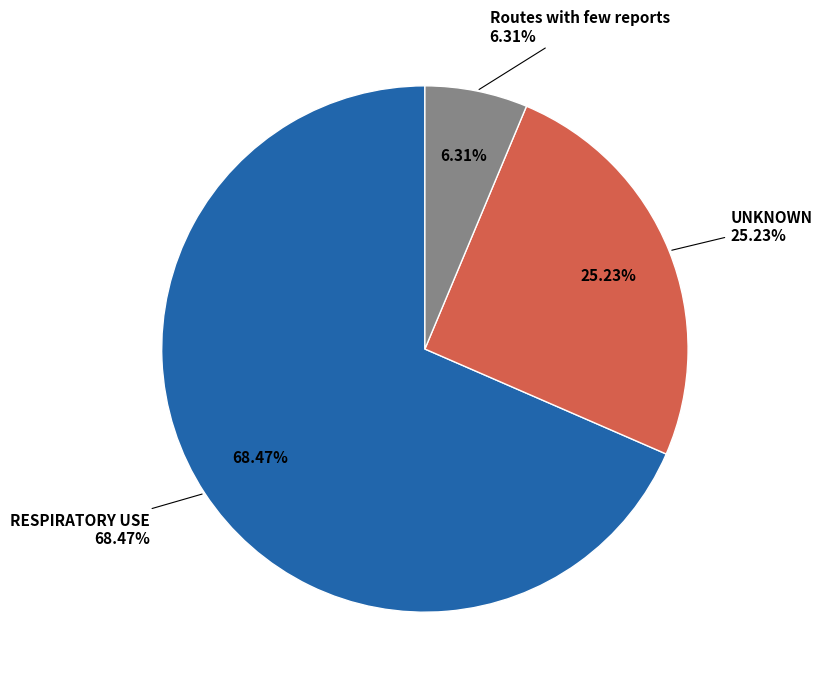

What percentage is NOT represented by Routes with few reports?

93.7%